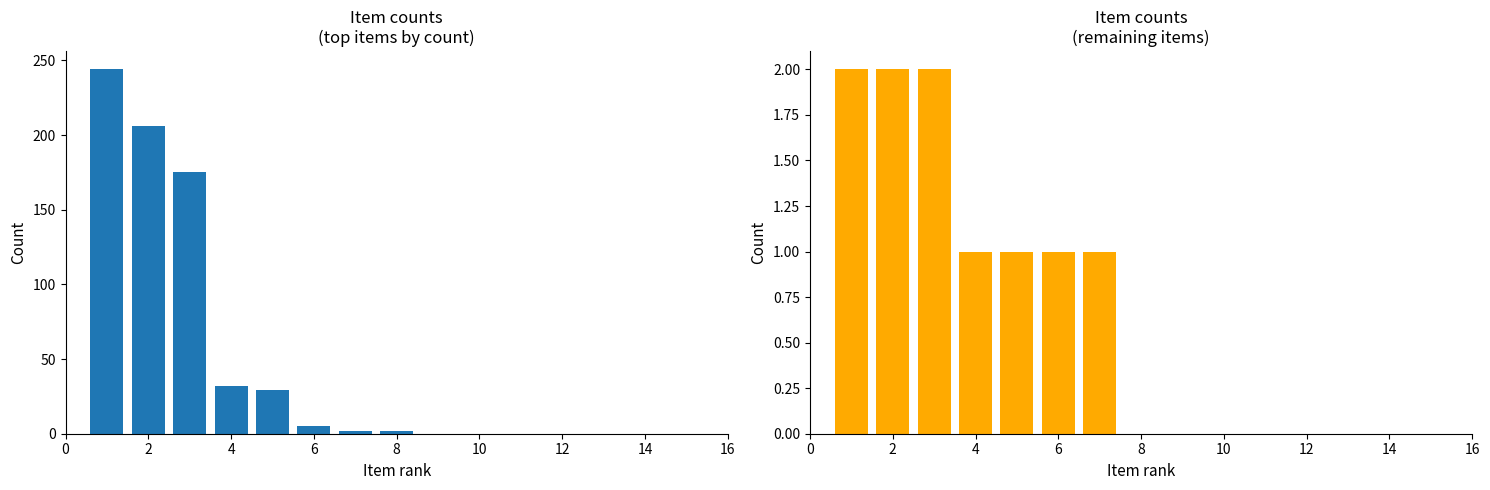

Rank the categories by value from highest to lowest.

terrGravel, terrainFiller, terrDestroyedStone, brickShapes:cube, concreteShapes:cube, woodShapes:crown, woodShapes:plate, woodShapes:woodDebris03, concreteShapes:plateRamp, corrugatedMetalShapes:railingBroke01, cinderBlocks02, woodShapes:crownInsideCorner, concreteShapes:stairsFilledVerticalUV, concreteShapes:stairsFilledRailingLeft, concreteShapes:stairsFilledRailingRight